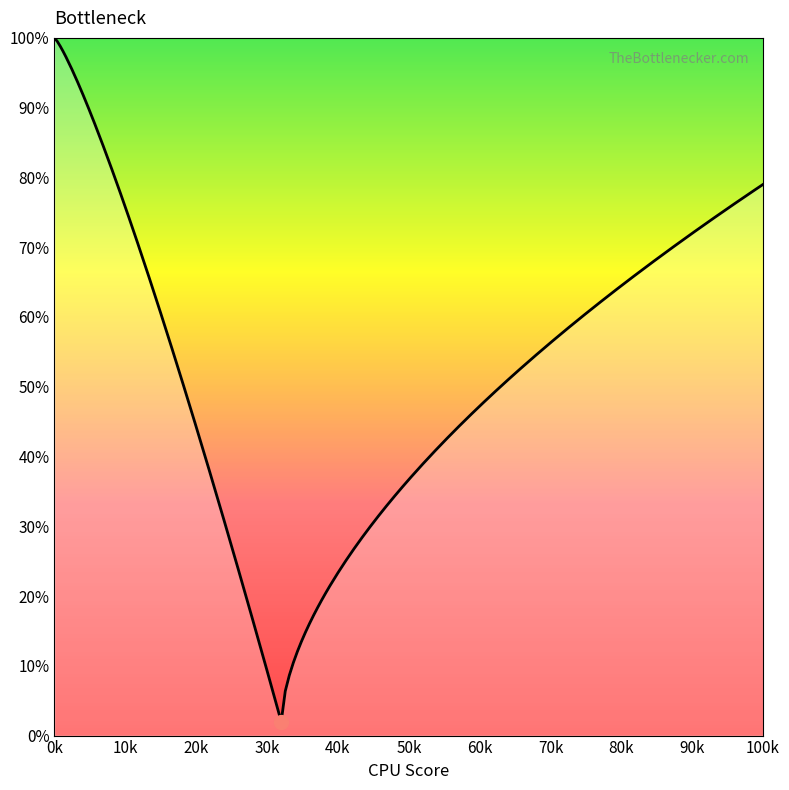

What is the maximum value shown in the chart?

1.0